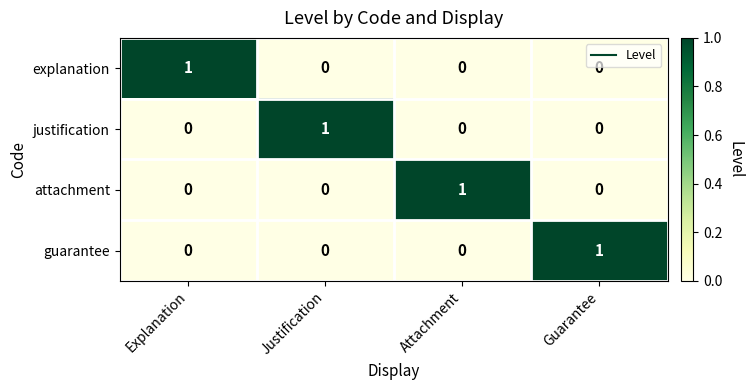

Reading left to right, what are all the values shown in this chart?

explanation: Explanation=1	Justification=0	Attachment=0	Guarantee=0
justification: Explanation=0	Justification=1	Attachment=0	Guarantee=0
attachment: Explanation=0	Justification=0	Attachment=1	Guarantee=0
guarantee: Explanation=0	Justification=0	Attachment=0	Guarantee=1